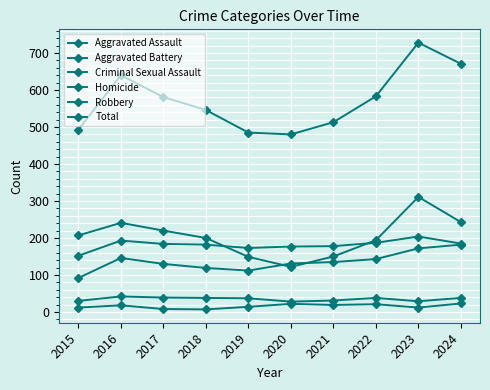

How many lines are shown in the chart?

6